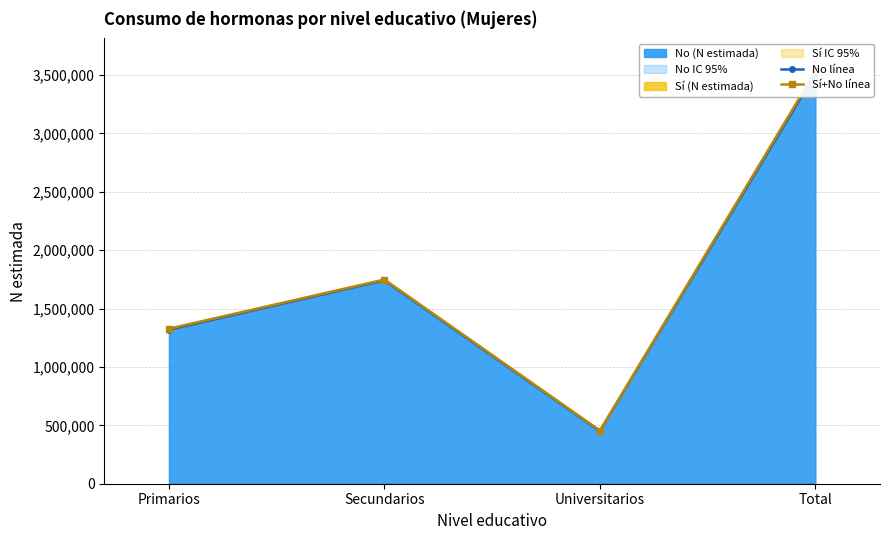

What value does the Sí+No línea series have at Universitarios, to the nearest 100?

455600